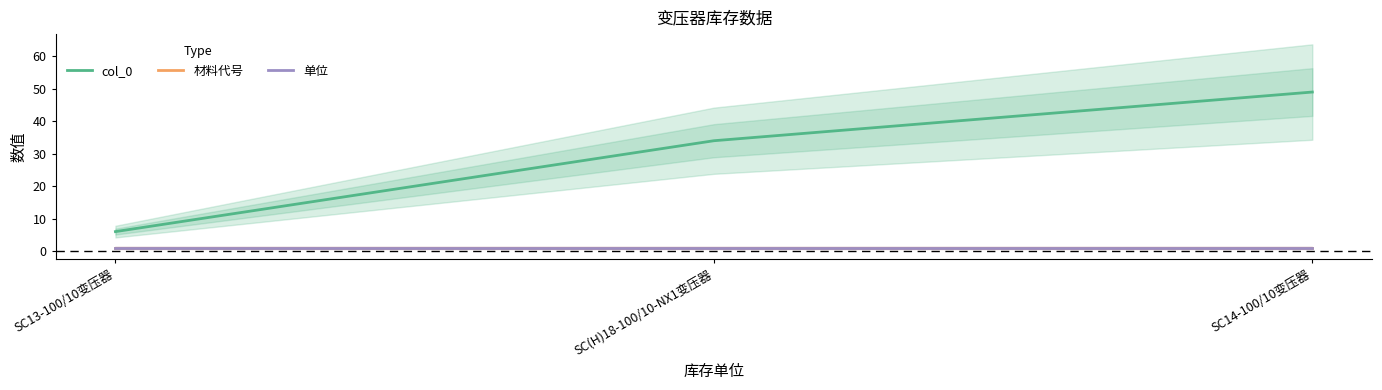

At SC14-100/10变压器, list the series in order from smallest to largest.

材料代号, 单位, col_0